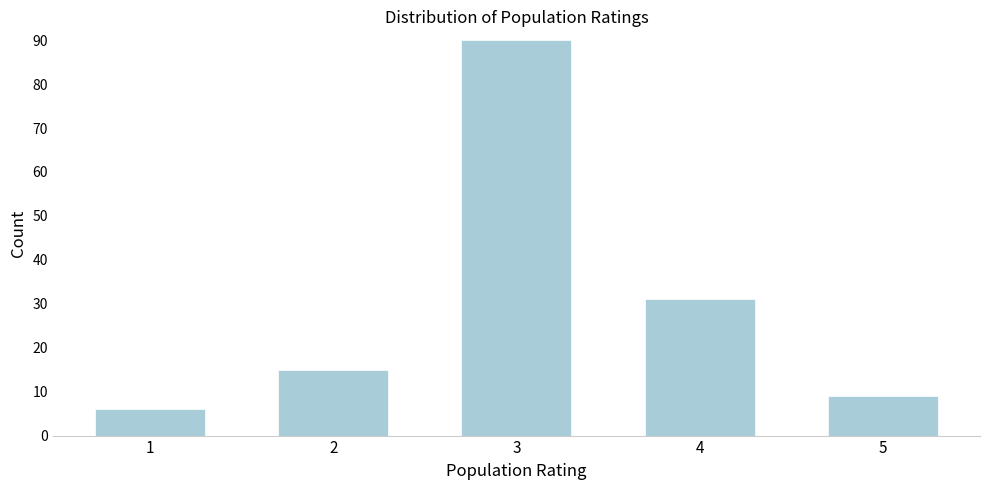

Reading left to right, what are all the values shown in this chart?

1=6	2=15	3=90	4=31	5=9